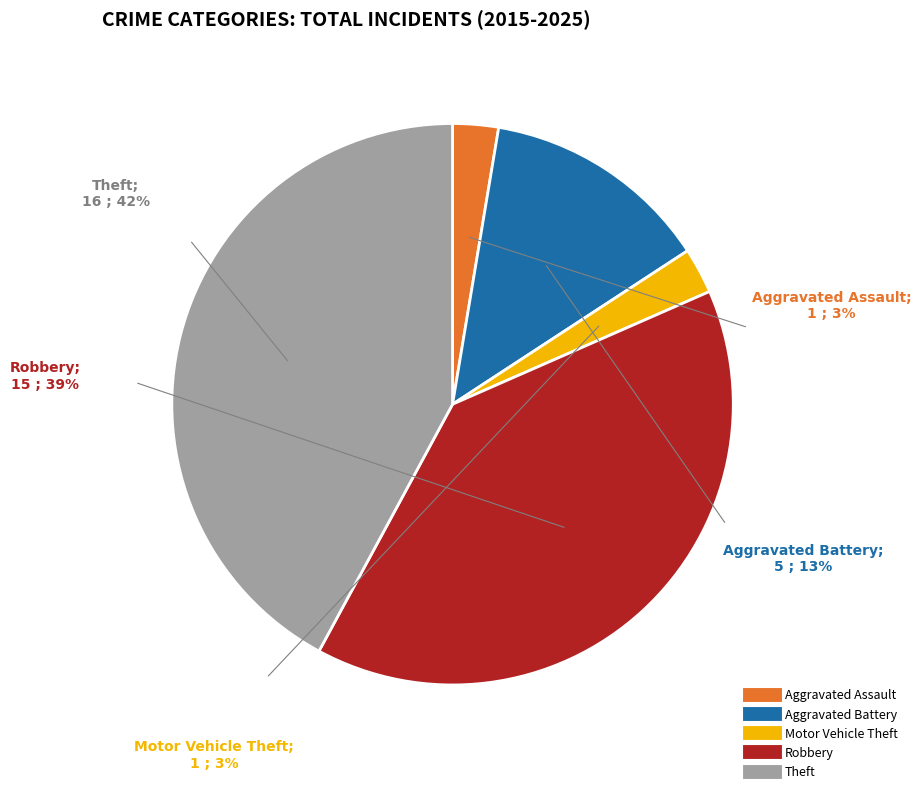

How much of the chart is everything except Aggravated Assault?

97.1%